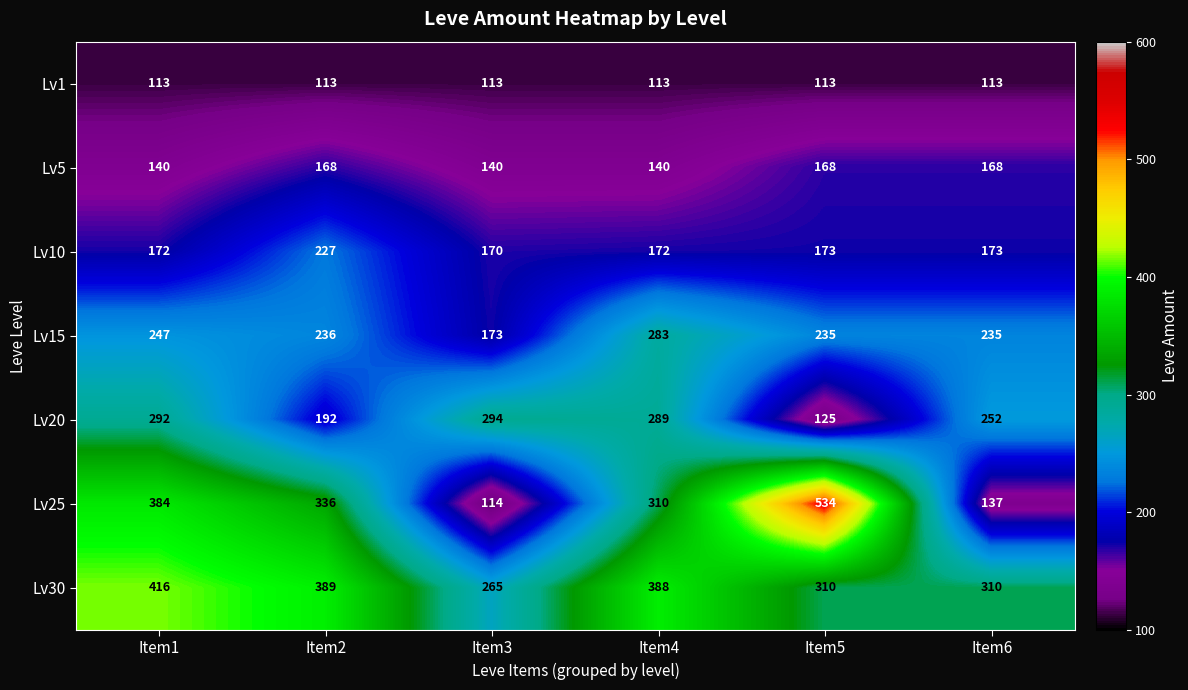

The Lv15 series shows 119 at Item3. True or false?

False